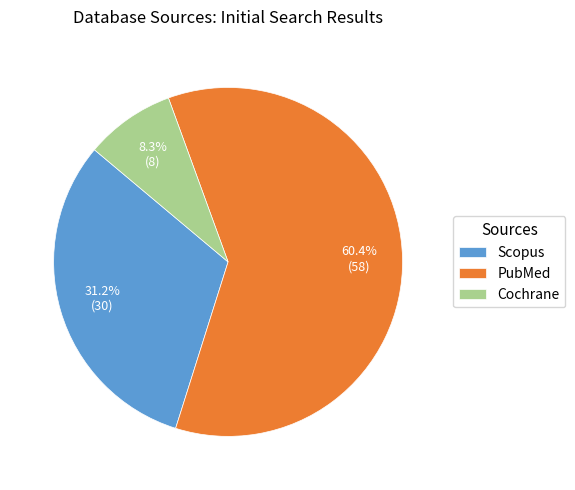

Count the number of slices in the pie.

3